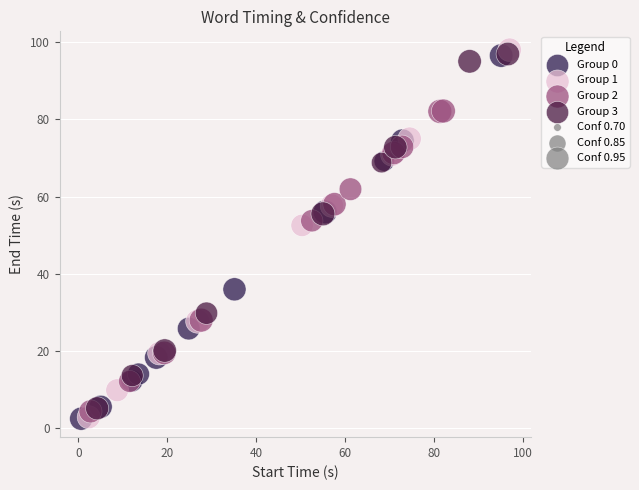

Which series contains the highest Y value?

Group 1